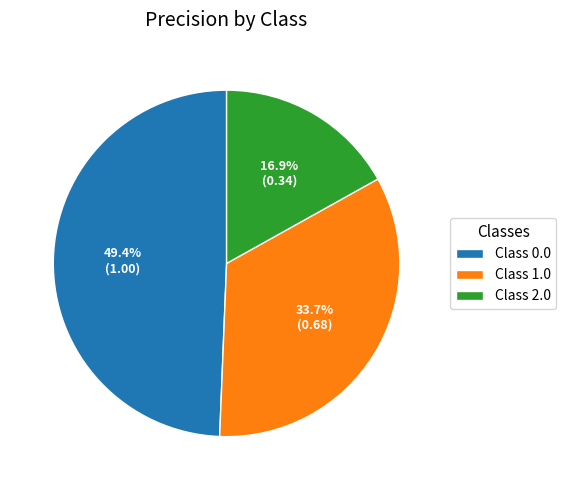

Does any single category account for the majority?

No